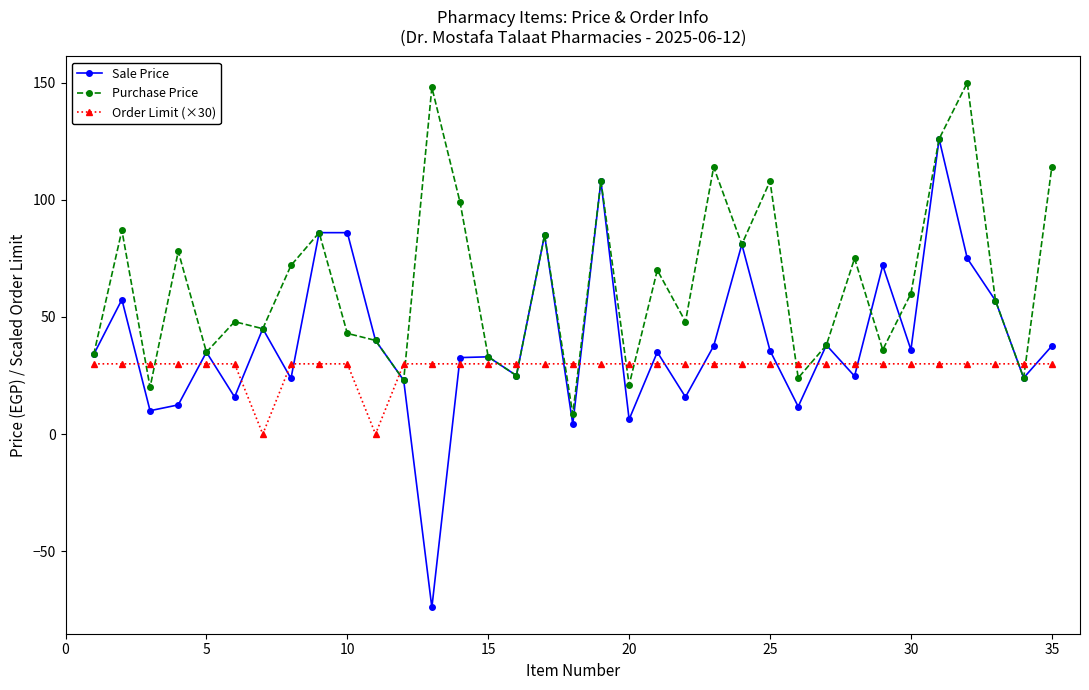

What is the value of the Order Limit (×30) point at the 12th from the left?

30.0